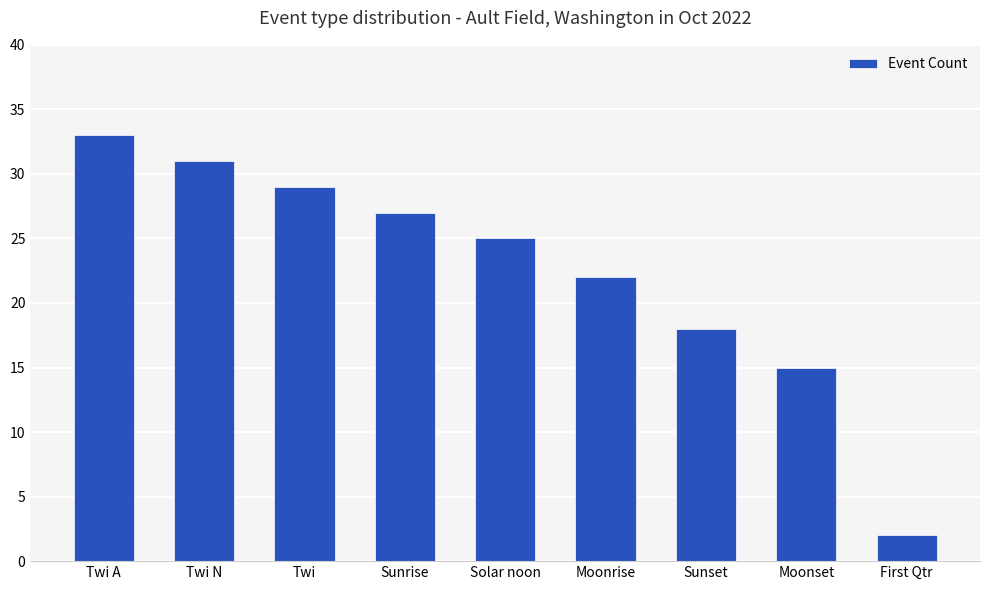

At which category does the chart reach its peak across all series?

Twi A